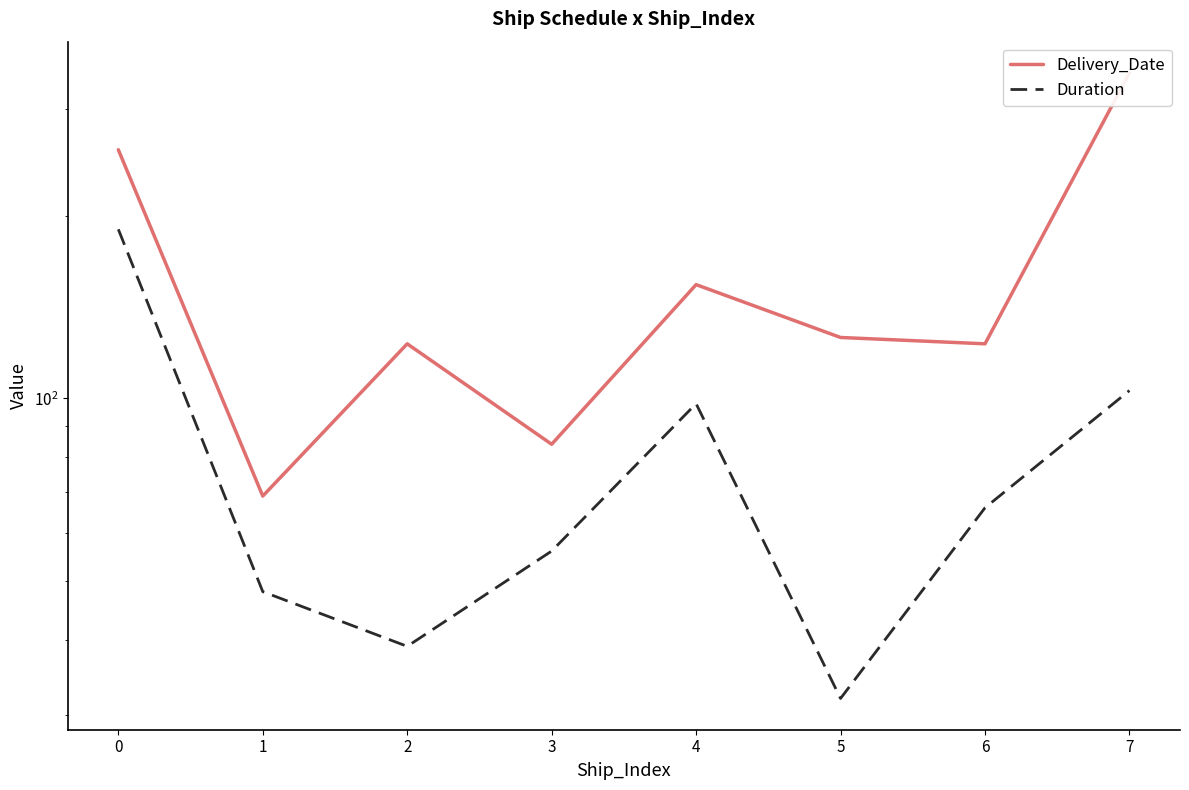

List the series in order of their overall mean, lowest first.

Duration, Delivery_Date